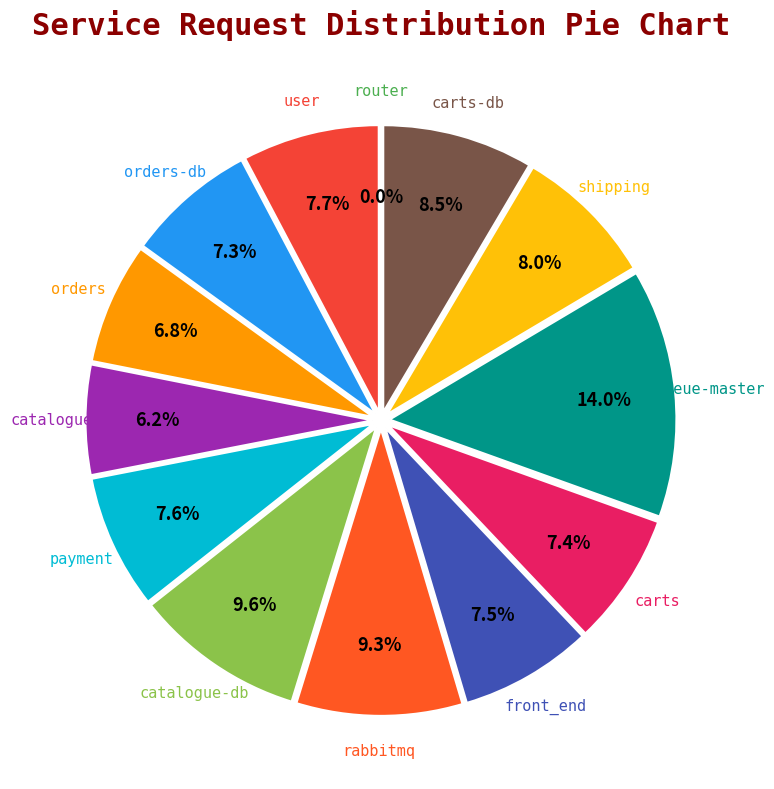

Which slice is the largest?

queue-master